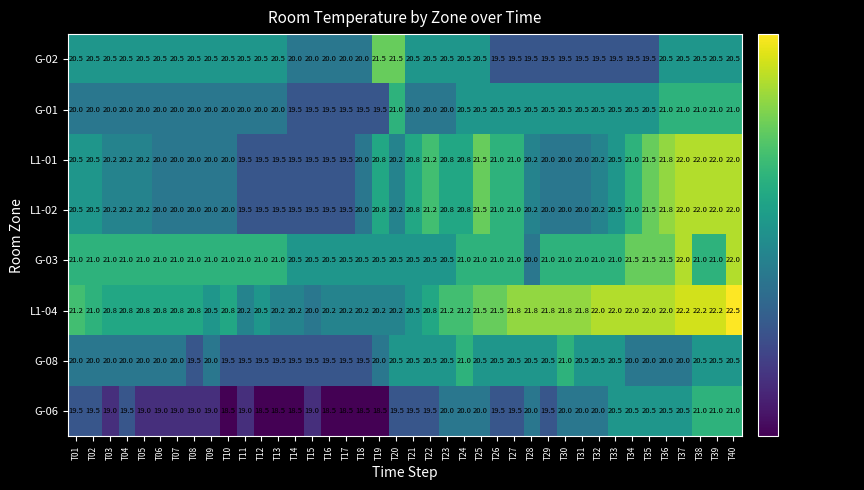

What is the smallest value displayed?

18.5